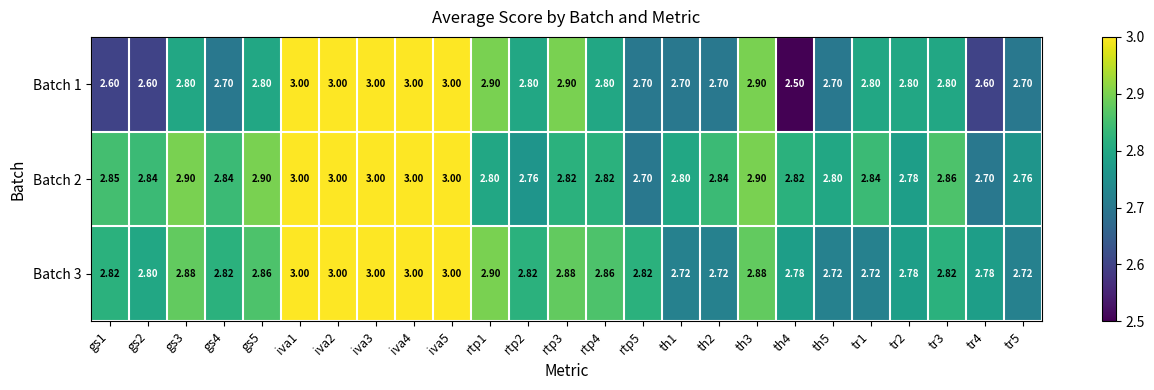

Which series changed the most between gs3 and iva3?

Batch 1